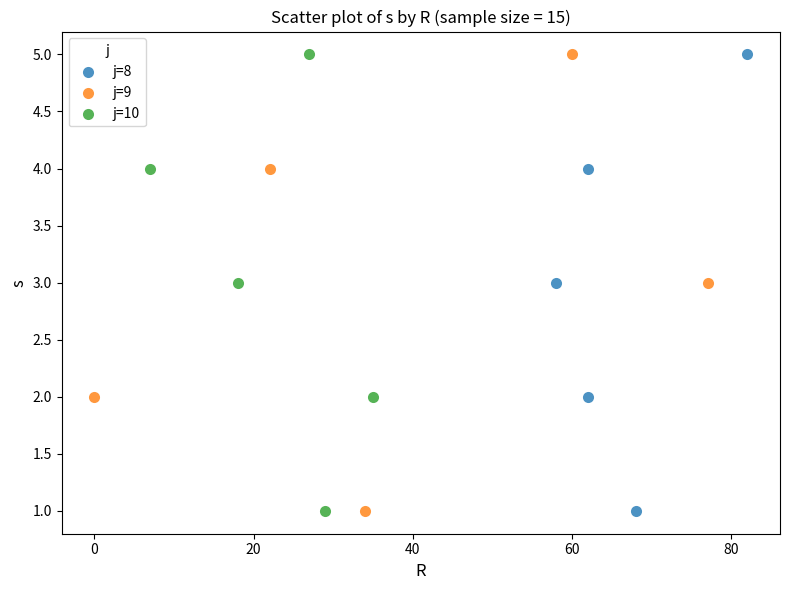

What are all the series names shown in the legend?

j=8, j=9, j=10